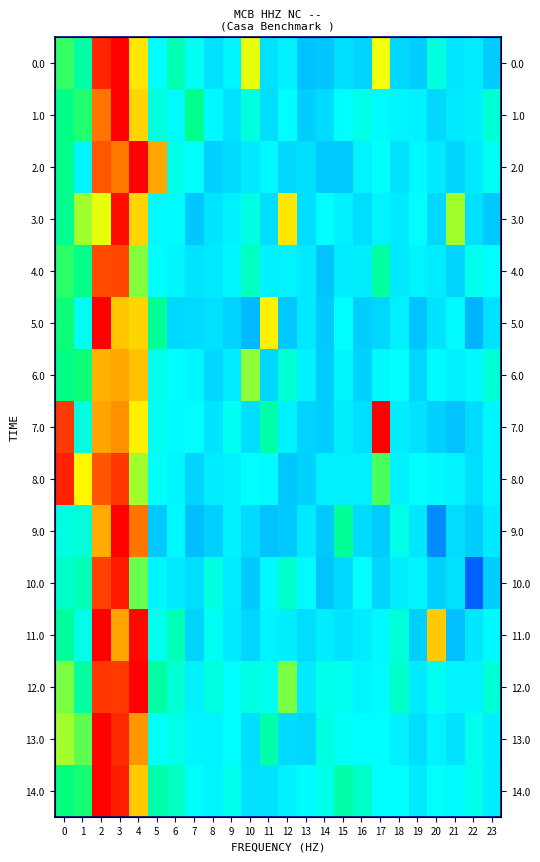

Which category has the highest value across all series?

3